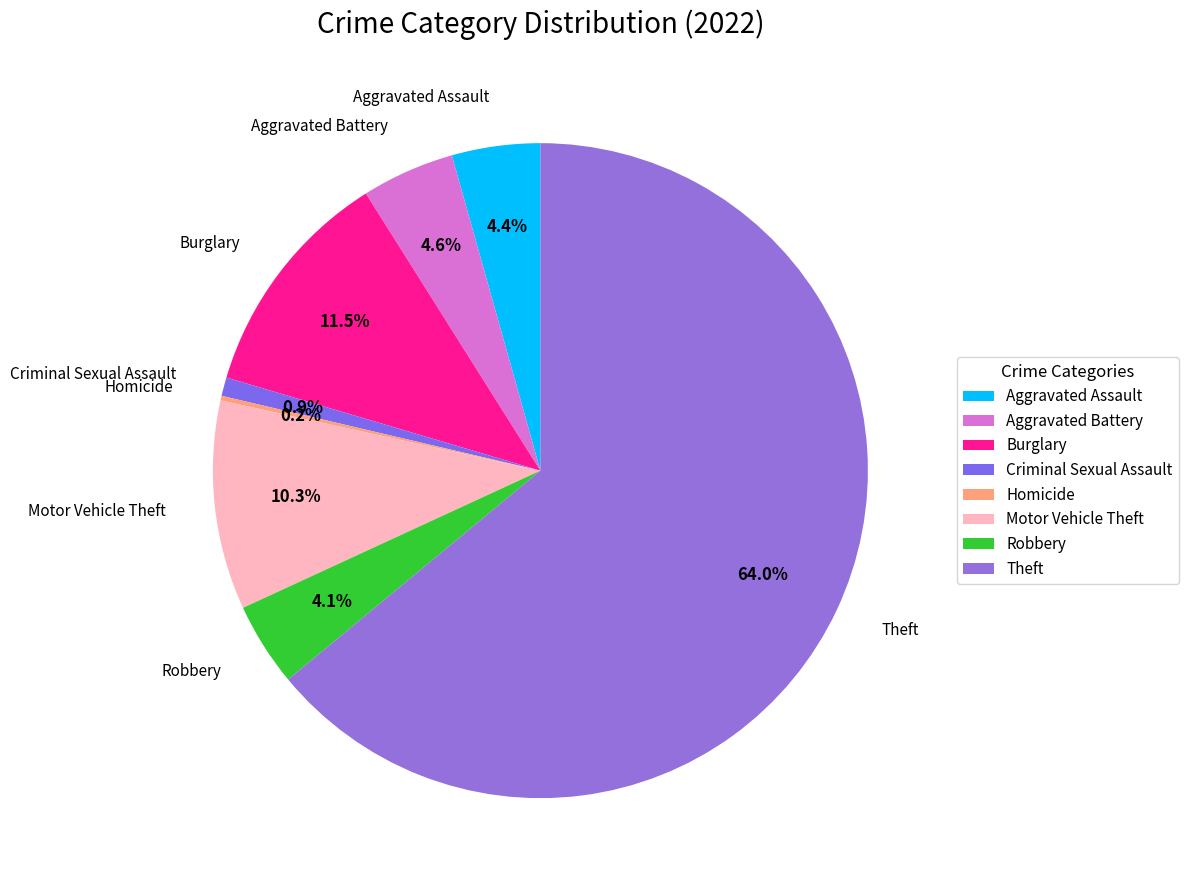

Does Motor Vehicle Theft represent more than half of the total?

No